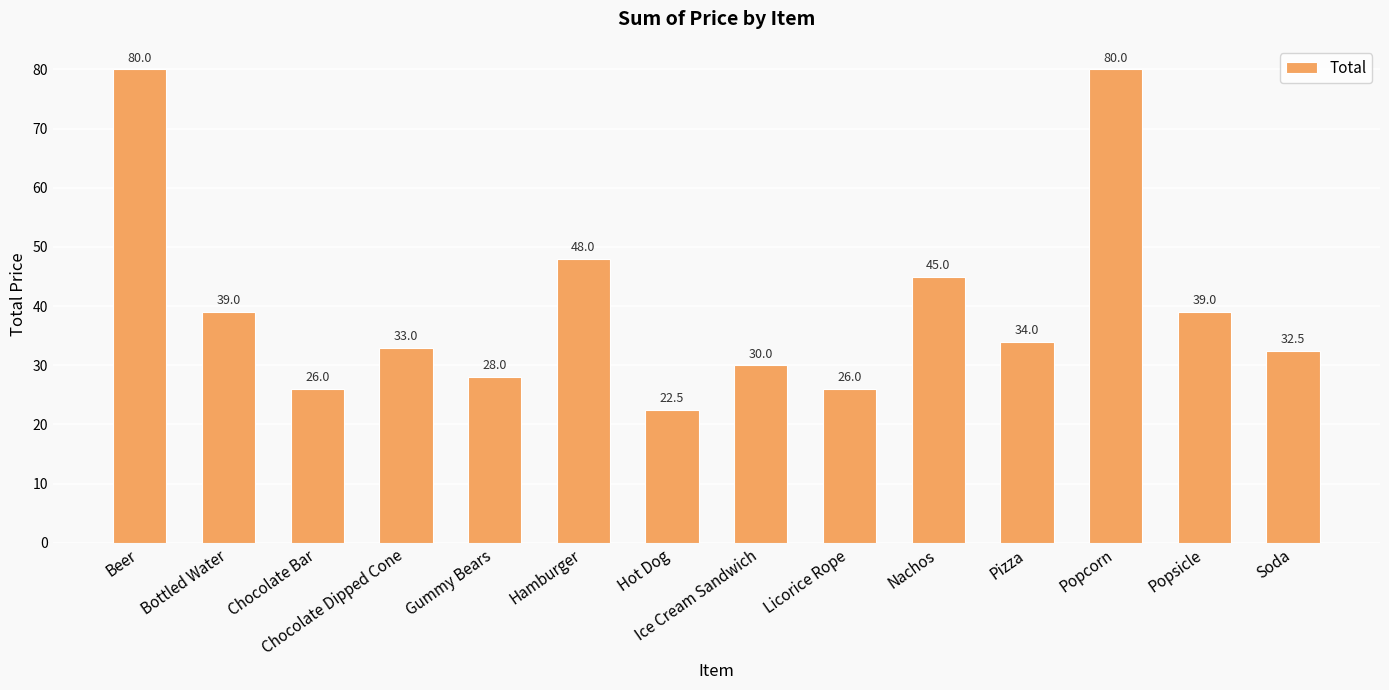

How many categories are shown in the chart?

14